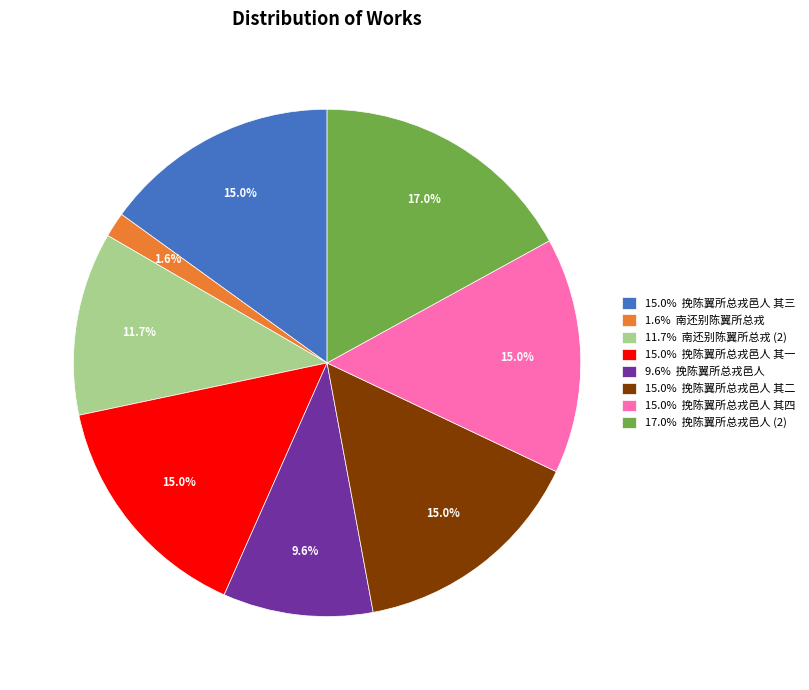

Which category has the smallest portion of the pie?

1.6% 南还别陈翼所总戎